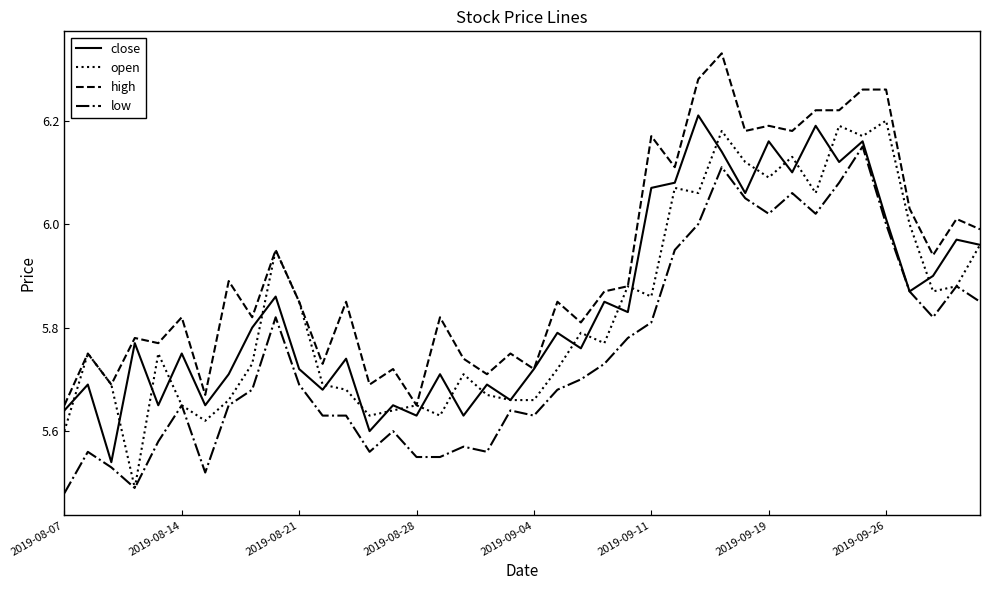

True or false: low and high intersect in this chart.

False